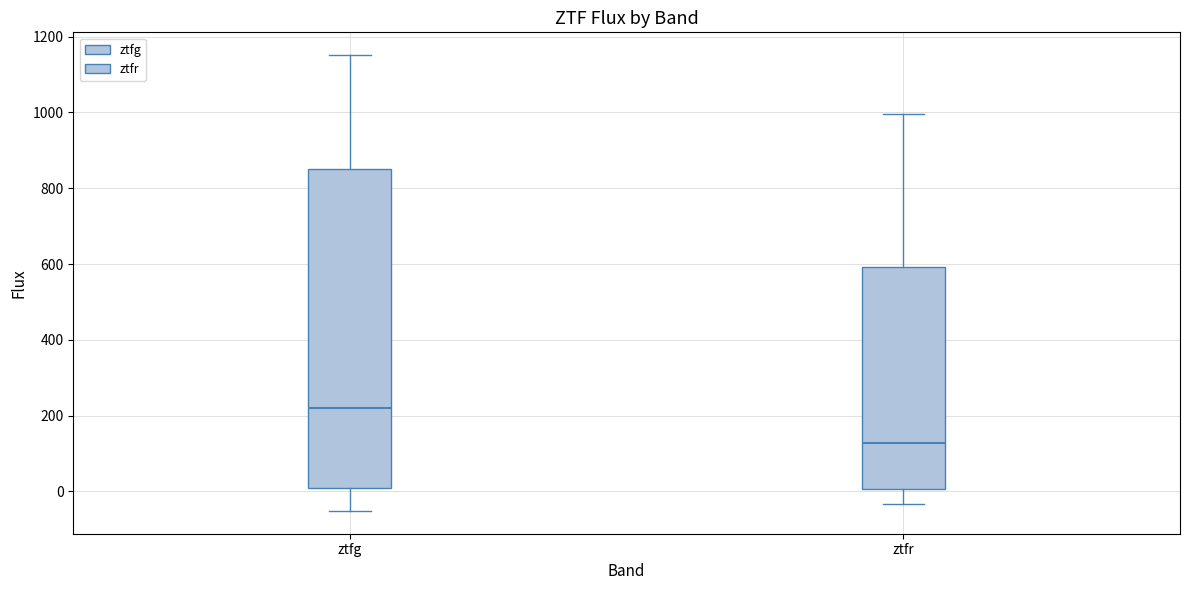

Reading left to right, read every box against the y-axis: the position of its median line, the range the box covers, and the ends of its whiskers. The values are not printed on the chart, so give them approximately, as read against the axis.

ztfg: median 220, box 0 to 860, whiskers -60 to 1160
ztfr: median 120, box 0 to 600, whiskers -40 to 1000